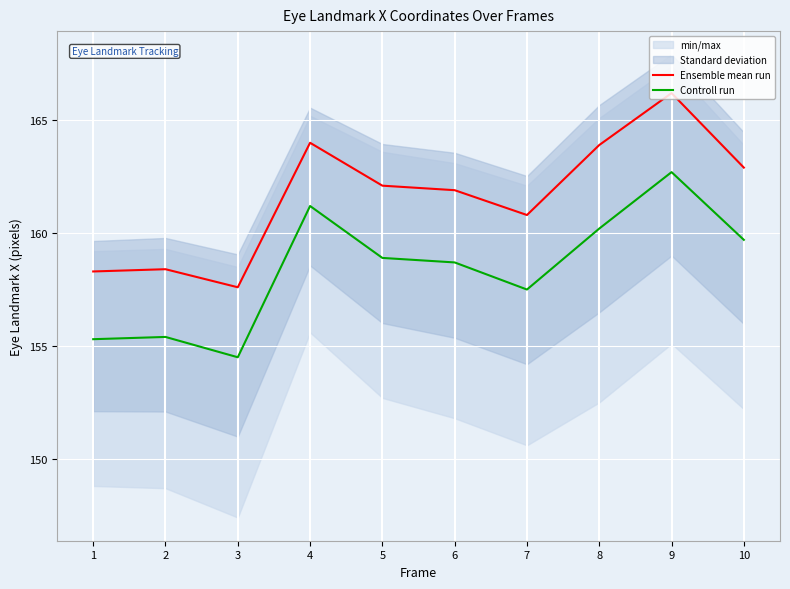

Reading right to left, transcribe all the data shown in this chart.

Ensemble mean run: 10=162.9	9=166.2	8=163.9	7=160.8	6=161.9	5=162.1	4=164.0	3=157.6	2=158.4	1=158.3
Controll run: 10=159.7	9=162.7	8=160.2	7=157.5	6=158.7	5=158.9	4=161.2	3=154.5	2=155.4	1=155.3